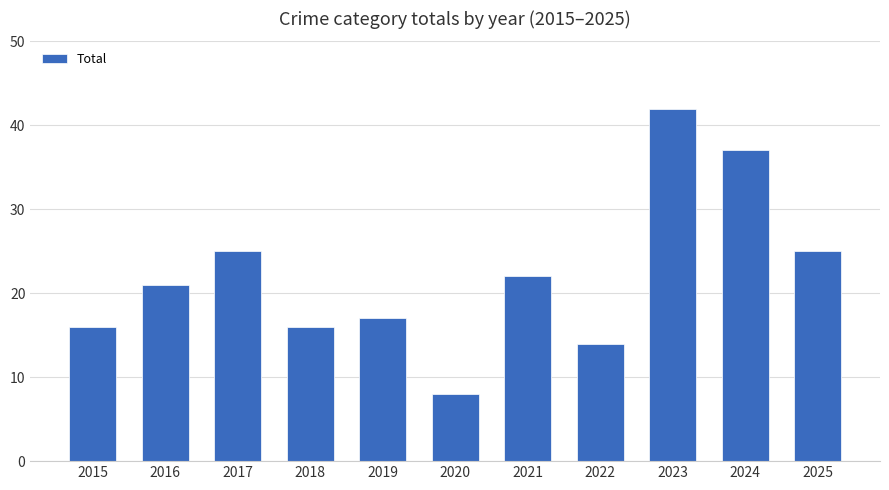

How many values are below 21?

5